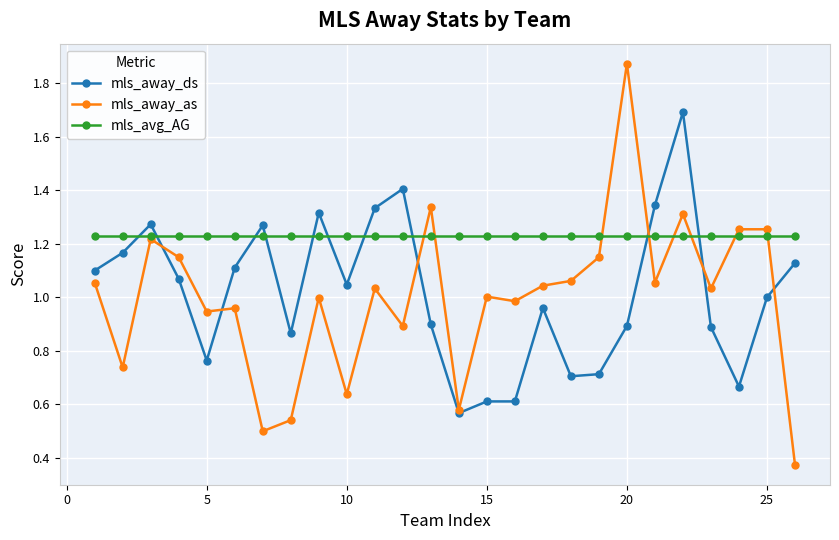

Which series has the widest spread of values?

mls_away_as